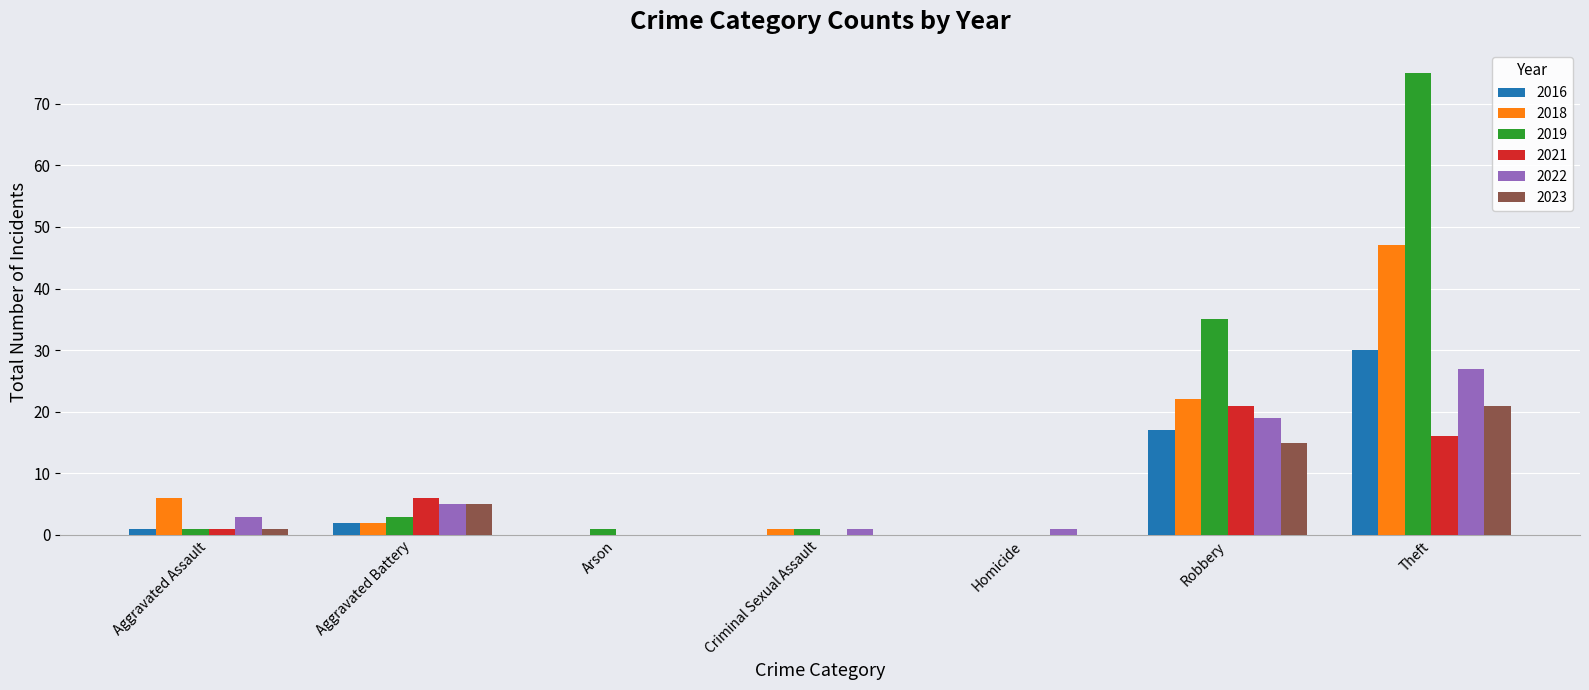

At which label is 2022 closest to 13?

Robbery